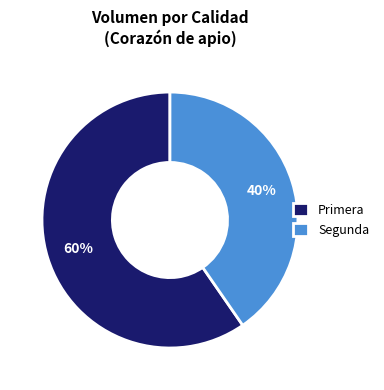

Do Primera and Segunda together represent more than half of the pie?

Yes